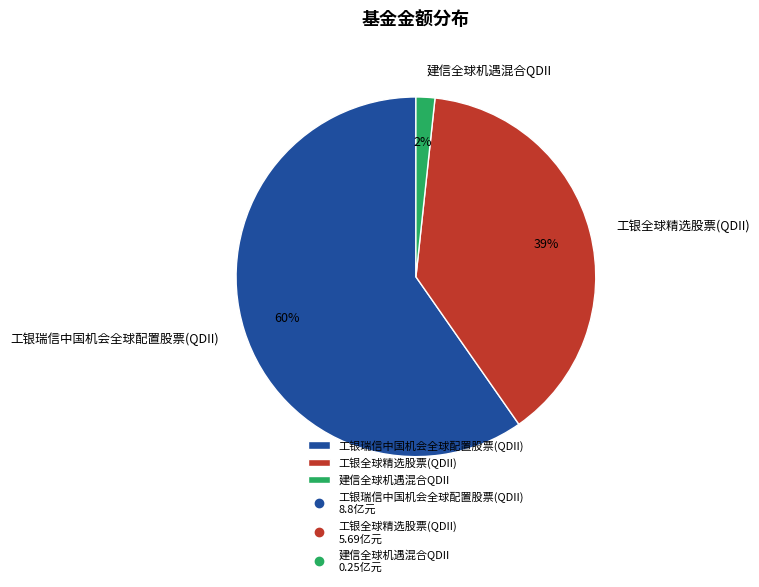

The 建信全球机遇混合QDII slice represents 2% of the pie. True or false?

True